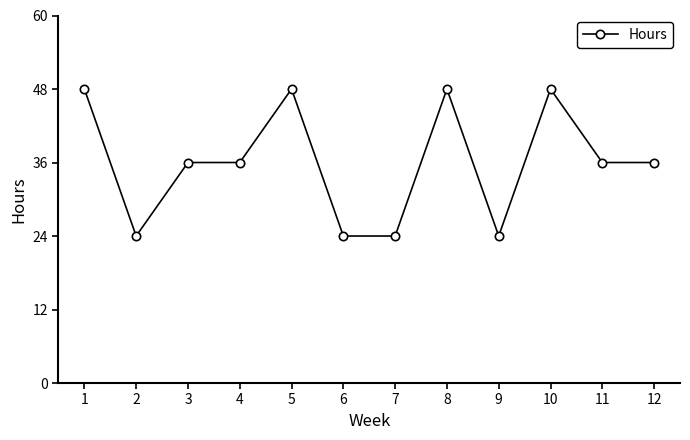

What is the average value?

36